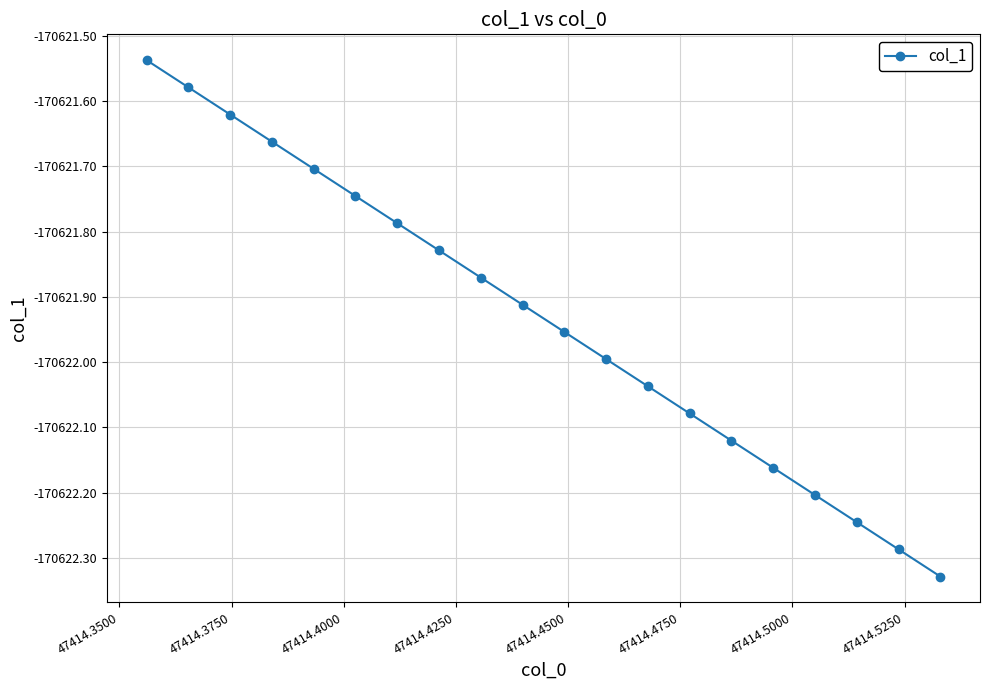

True or false: there are more than 0 points higher than both neighbors.

False